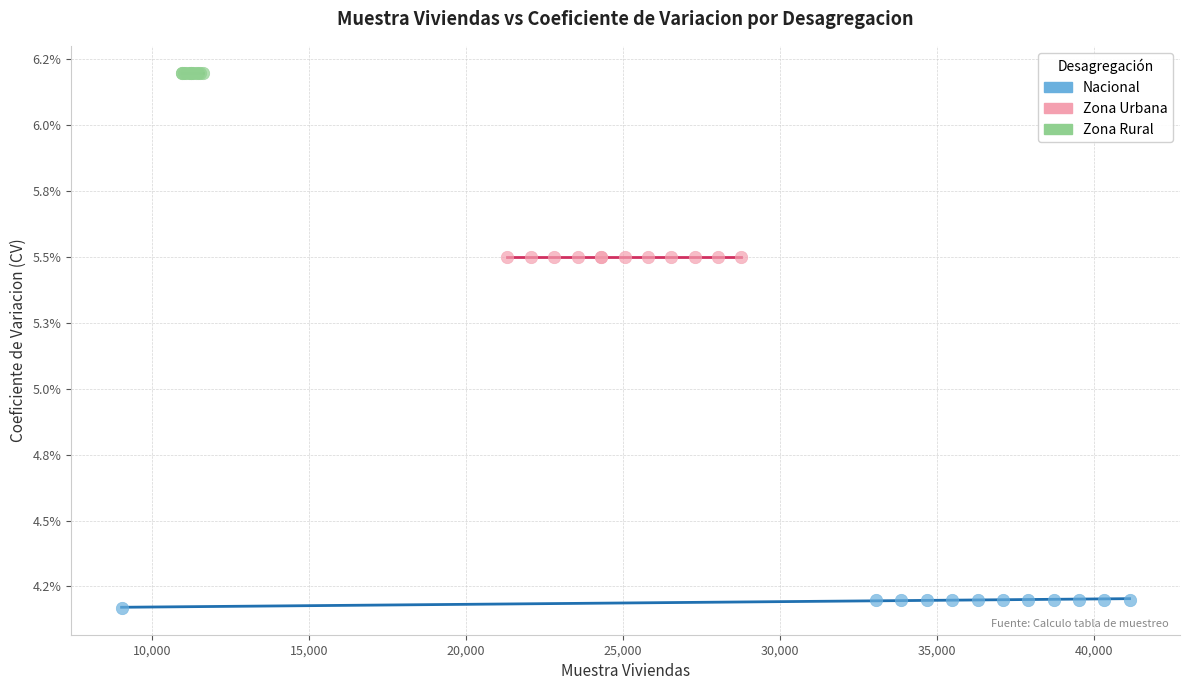

What are all the series names shown in the legend?

Nacional, Zona Urbana, Zona Rural